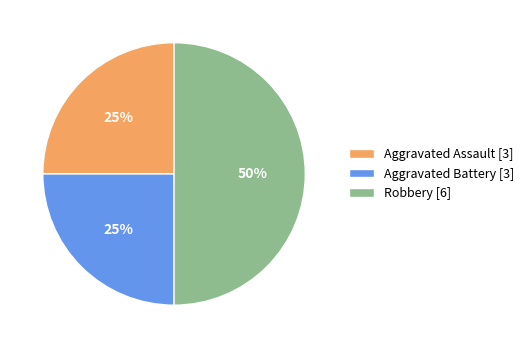

Which slice is the largest?

Robbery